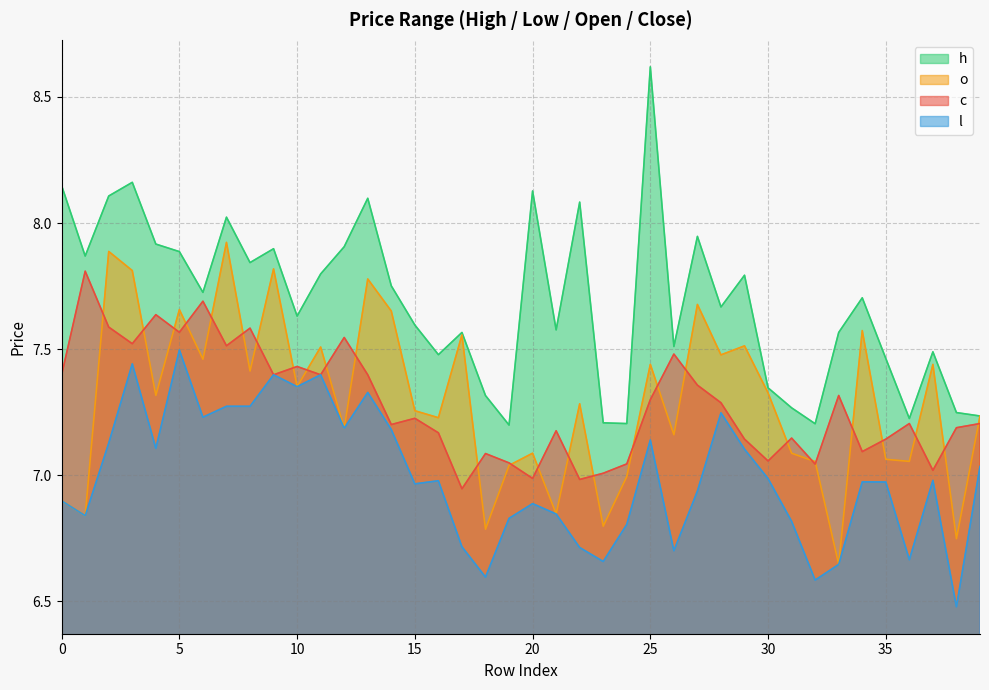

What are all the series names shown in the legend?

h, o, c, l